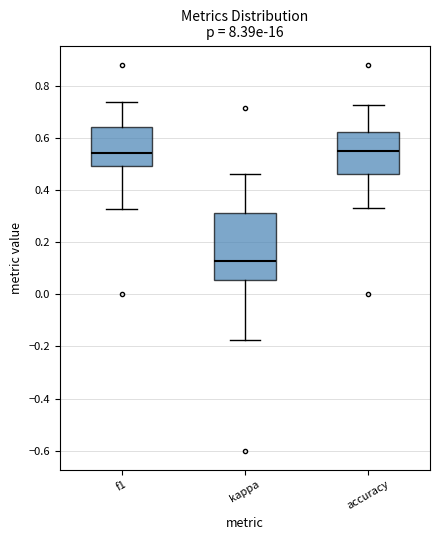

Reading left to right, transcribe this box plot: for each box, give where its median line is, the range the box spans, and where its two whiskers end, as read against the y-axis. The values are not printed on the chart, so give them approximately, as read against the axis.

f1: median 0.54, box 0.50 to 0.64, whiskers 0.32 to 0.74
kappa: median 0.12, box 0.06 to 0.32, whiskers -0.18 to 0.46
accuracy: median 0.56, box 0.46 to 0.62, whiskers 0.34 to 0.72